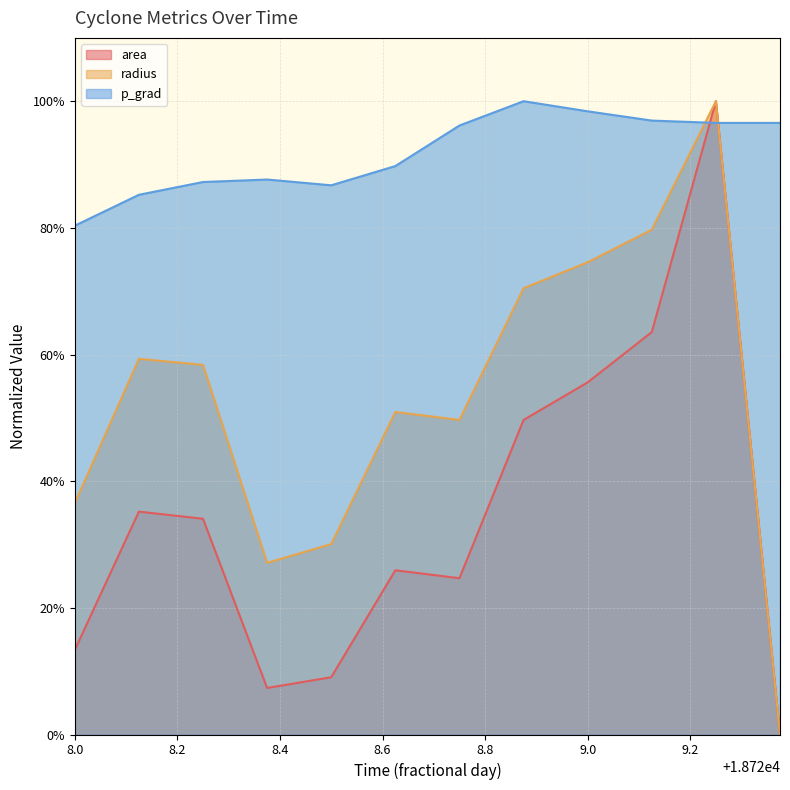

Which series has the largest range (max minus min)?

area